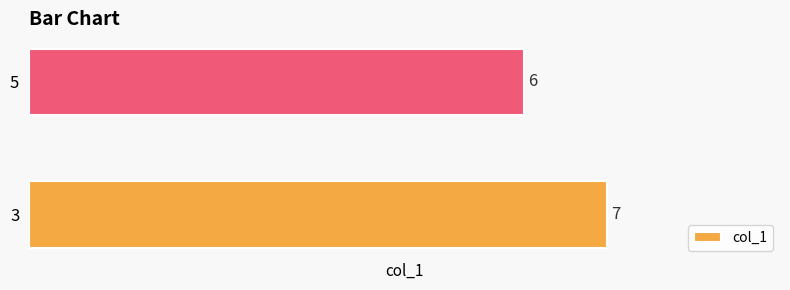

Are the bars horizontal?

Yes